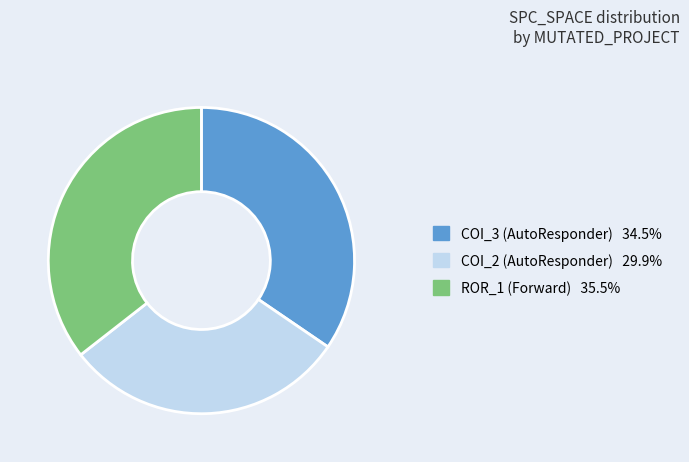

Is there any slice that represents more than half of the pie?

No